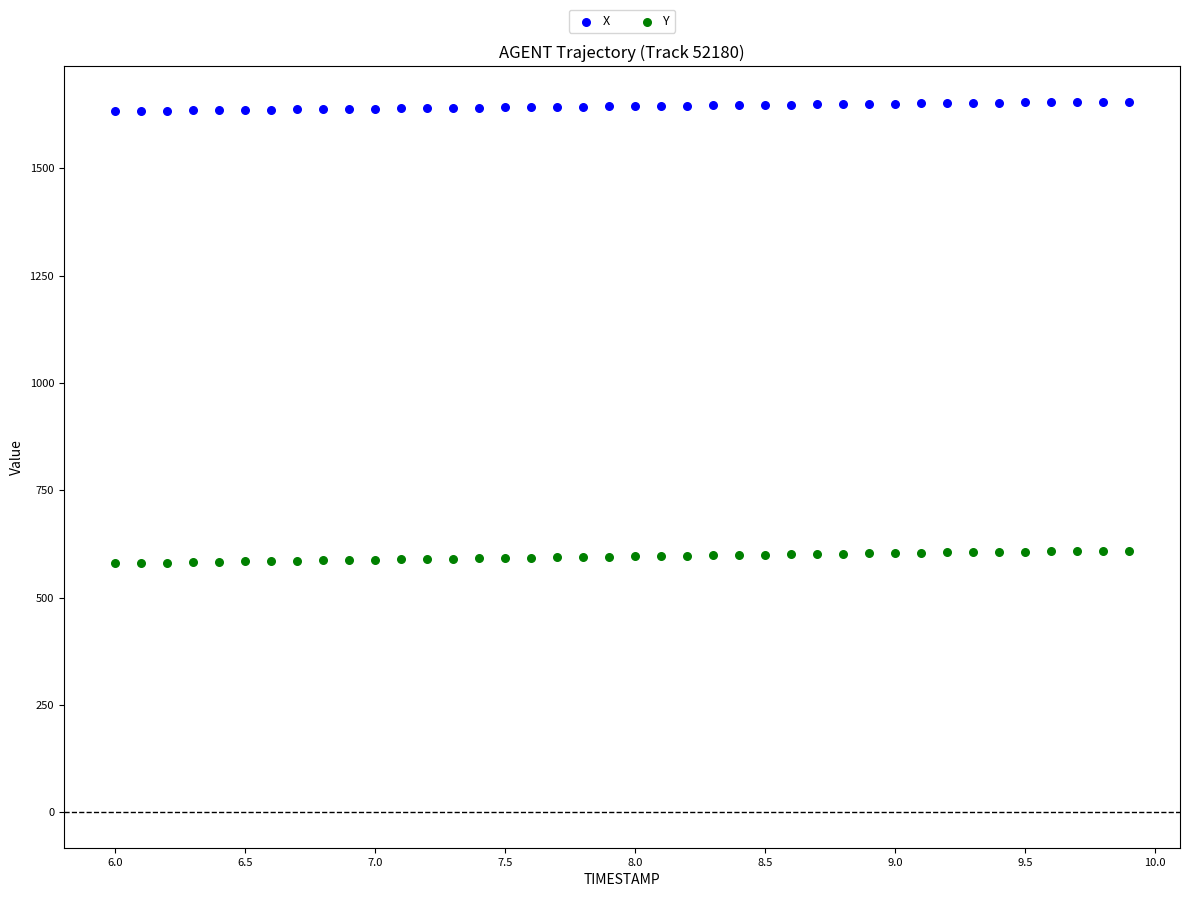

What is the X range (max minus min) for the scatter plot?

3.9